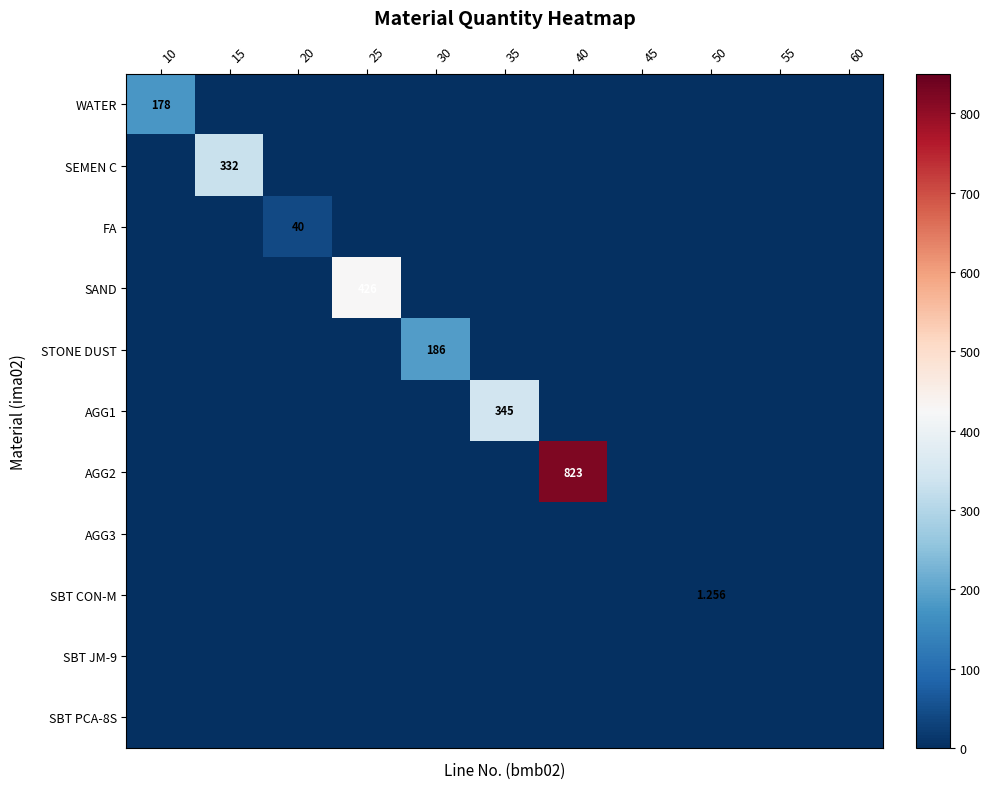

What is the spread (max minus min) of values at 50?

1.3